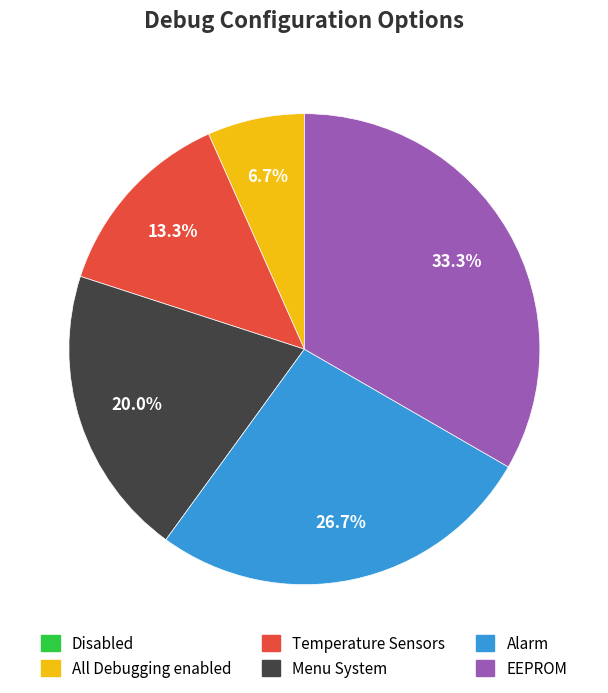

Does any single category account for the majority?

No